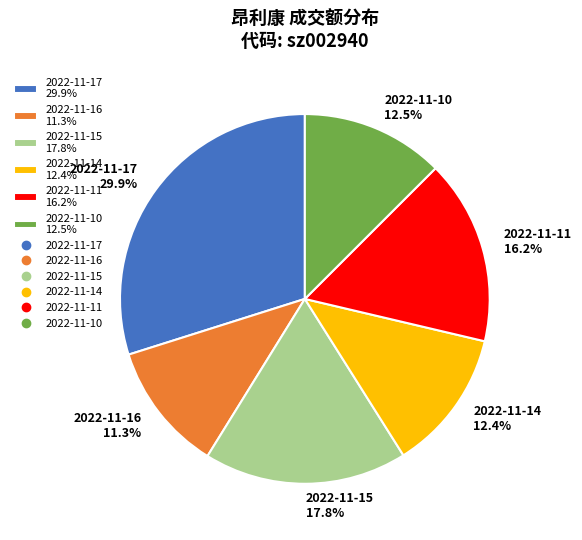

Is the sum of 2022-11-15 and 2022-11-14 greater than half?

No